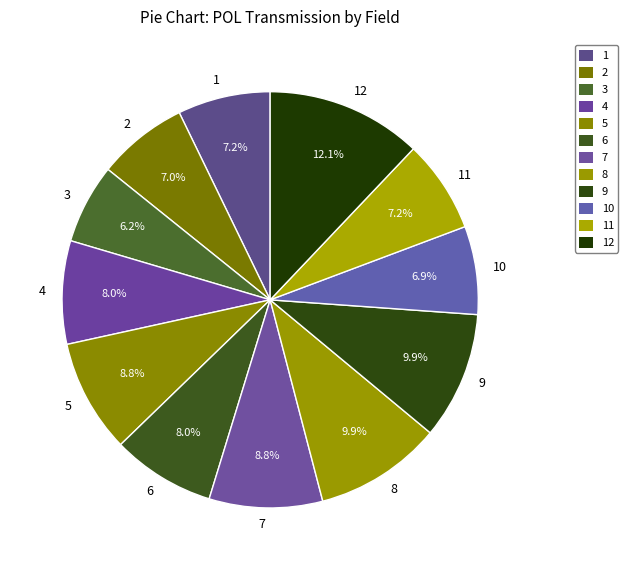

To the nearest percent, what is the average slice percentage?

8%